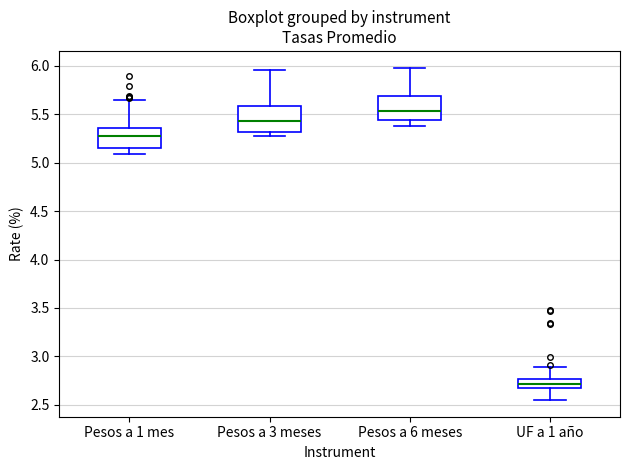

Which box has the highest median line?

Pesos a 6 meses